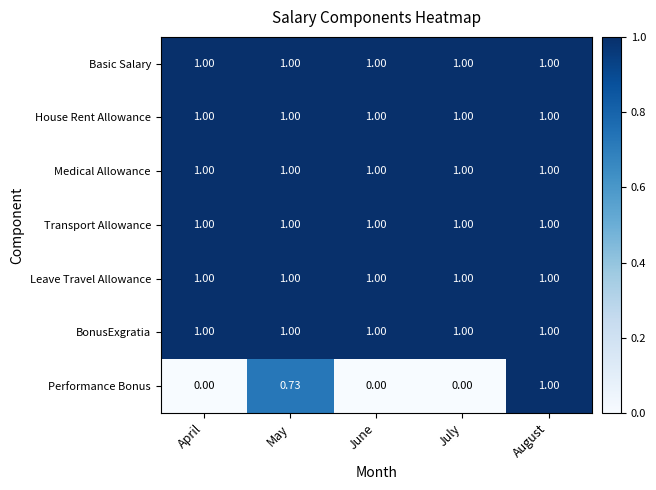

Which series has the largest range (max minus min)?

Performance Bonus